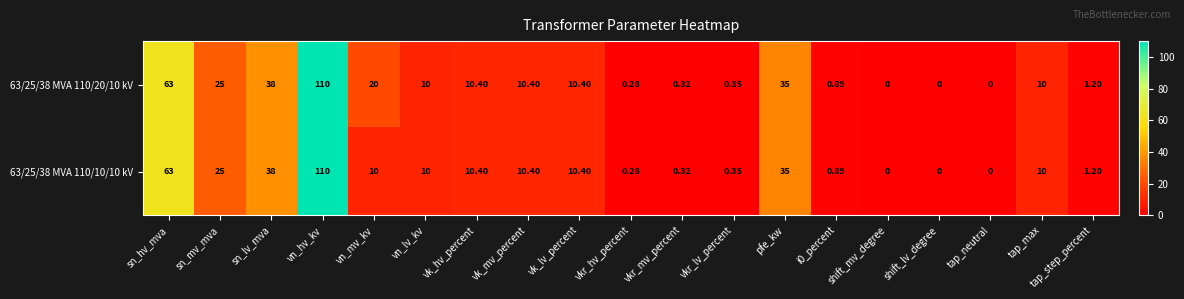

What is the total value across all series at sn_lv_mva?

76.0